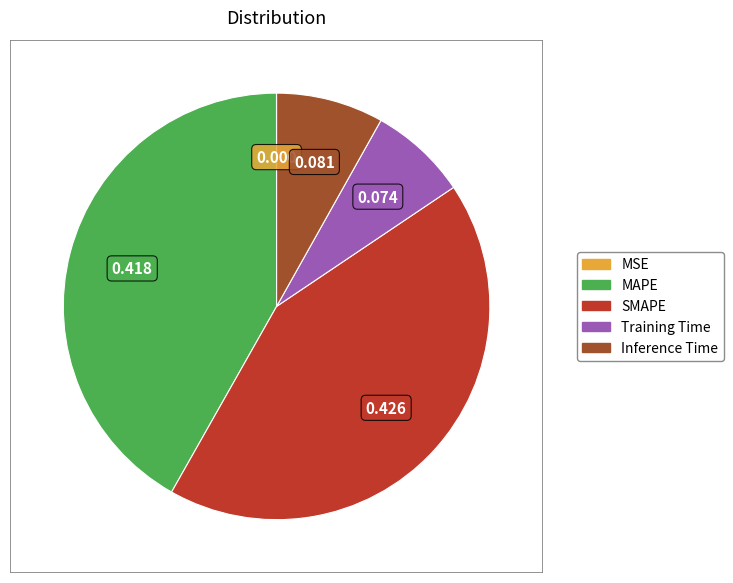

Which slice is the largest?

SMAPE